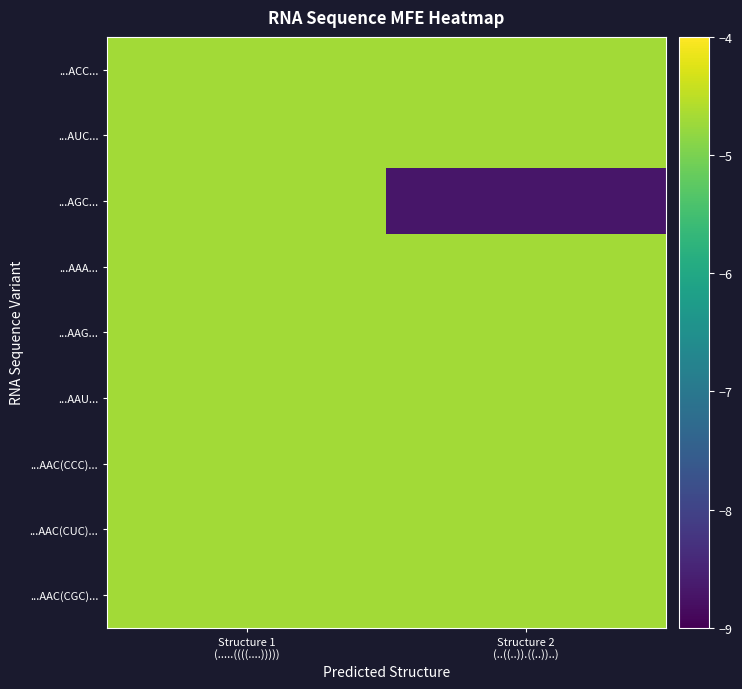

Which series changed the most between Structure 1 (.....((((....))))) and Structure 2 (..((..)).((..))..)?

...AGC...